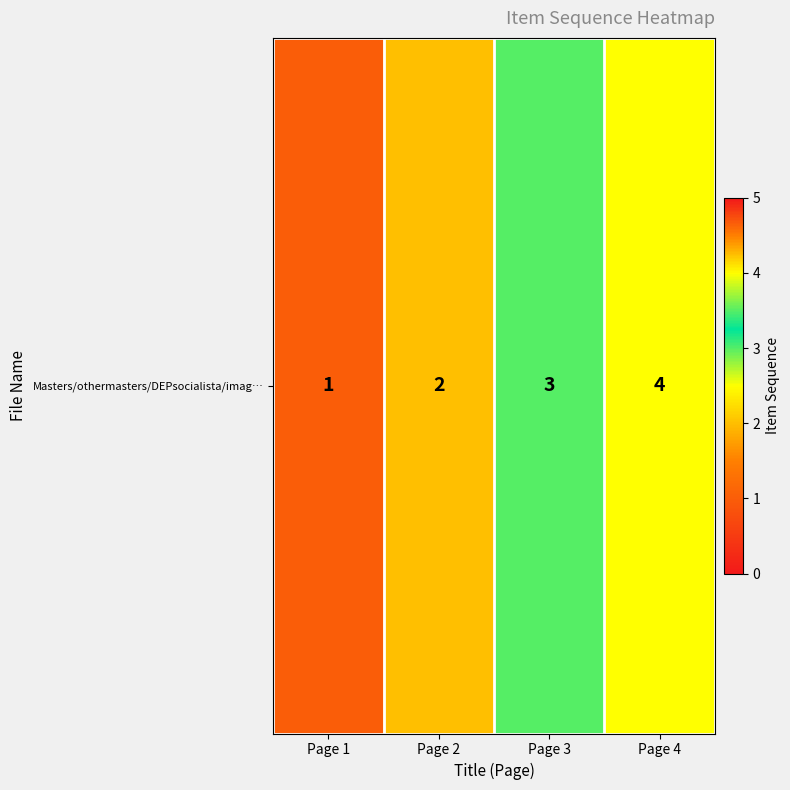

Reading left to right, transcribe all the data shown in this chart.

Page 1=1	Page 2=2	Page 3=3	Page 4=4